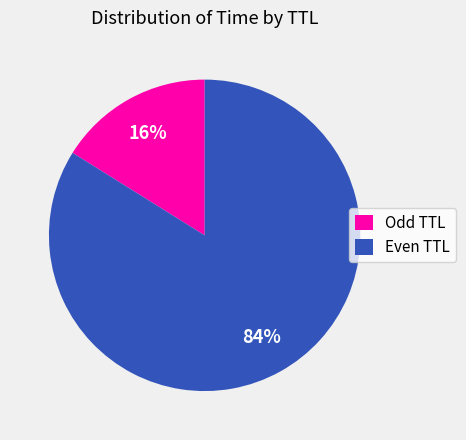

How many segments does this pie chart have?

2